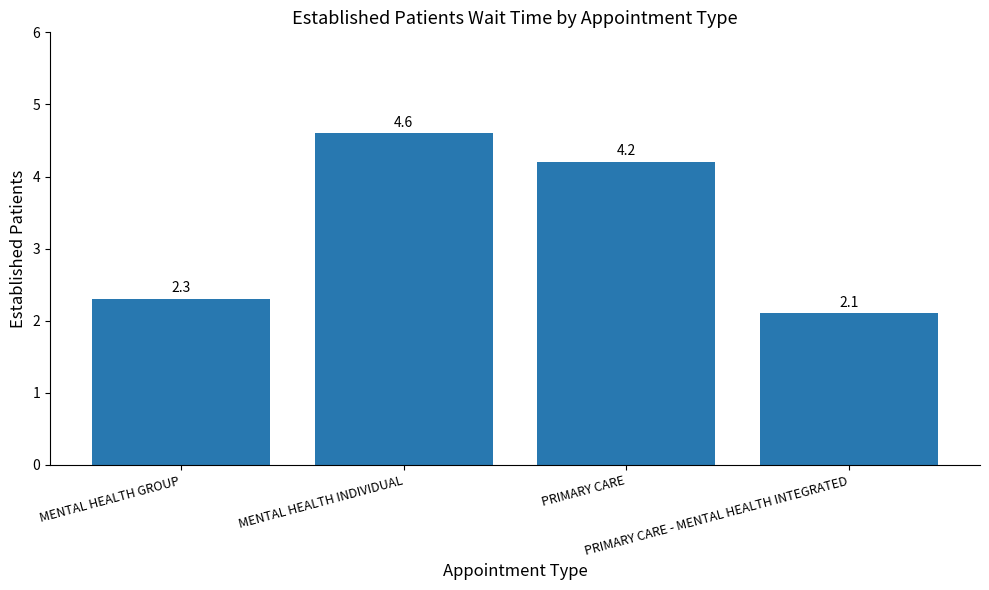

List the labels in order of value, smallest first.

PRIMARY CARE - MENTAL HEALTH INTEGRATED, MENTAL HEALTH GROUP, PRIMARY CARE, MENTAL HEALTH INDIVIDUAL